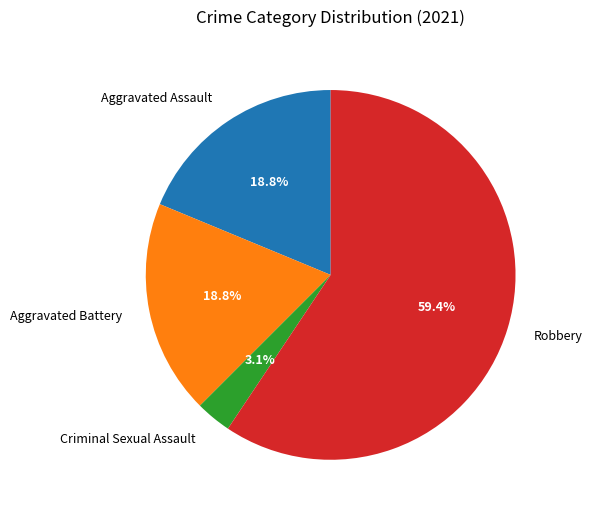

True or false: Aggravated Battery accounts for 26% of the total.

False